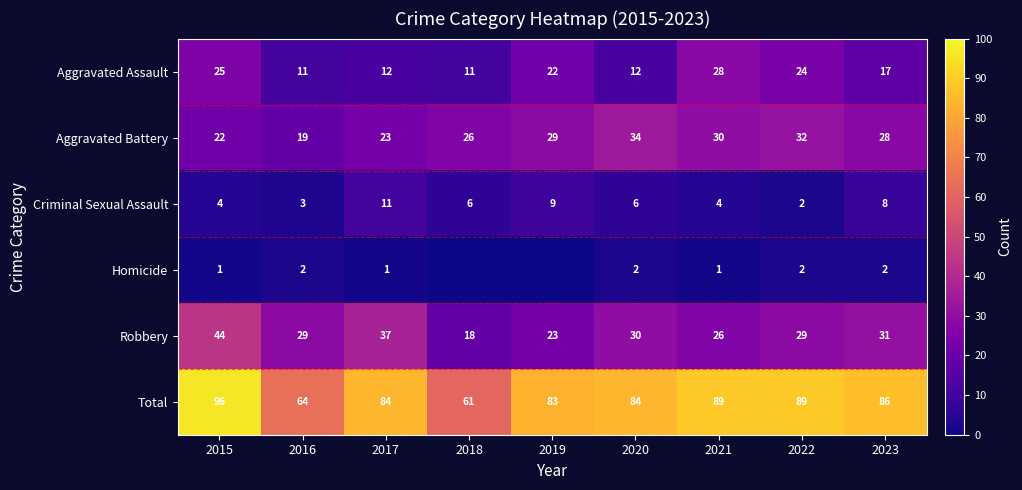

What is the spread (max minus min) of values at 2023?

84